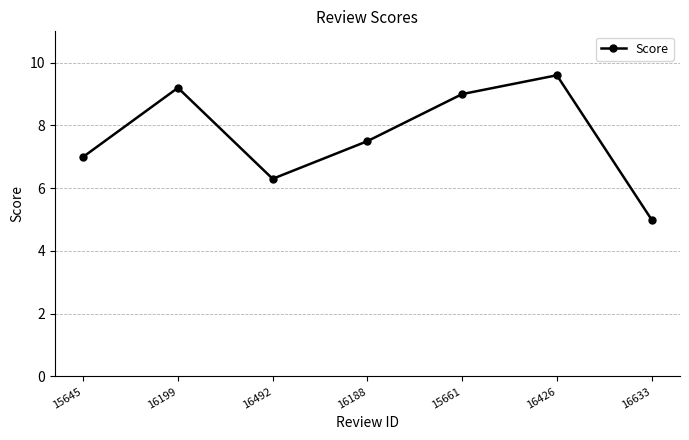

How many points are higher than both their immediate neighbors (excluding endpoints)?

2